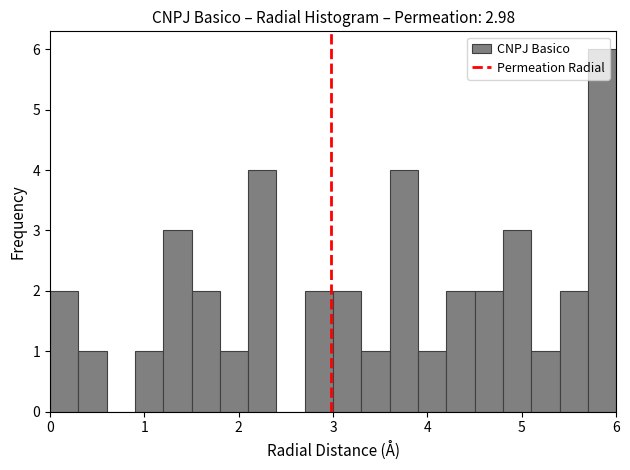

Around what value on the x-axis is the tallest bar? Give the approximate position of its centre, as read against the axis.

5.9